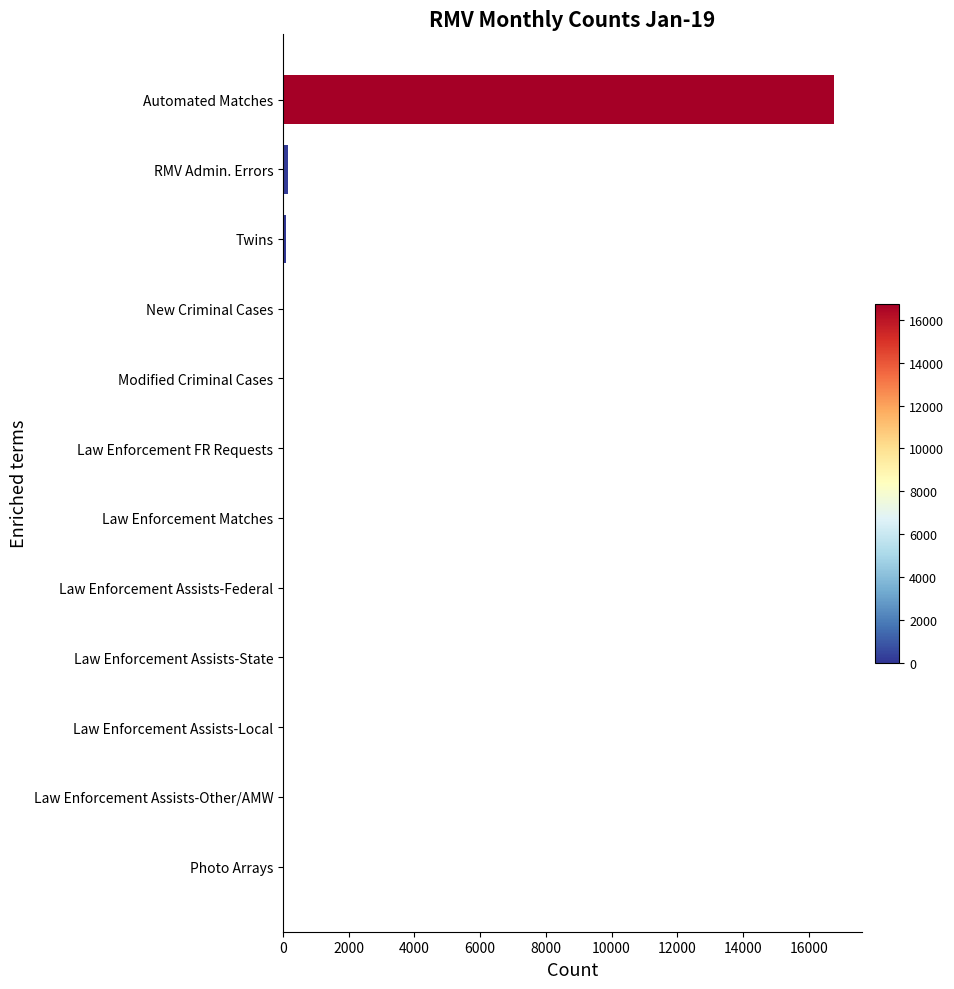

What is the sum of all values?

17084